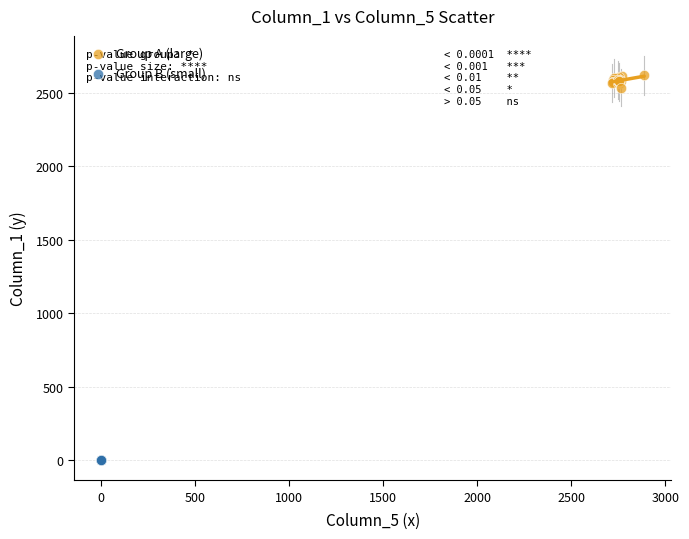

Which series reaches the minimum Y coordinate?

Group B (small)